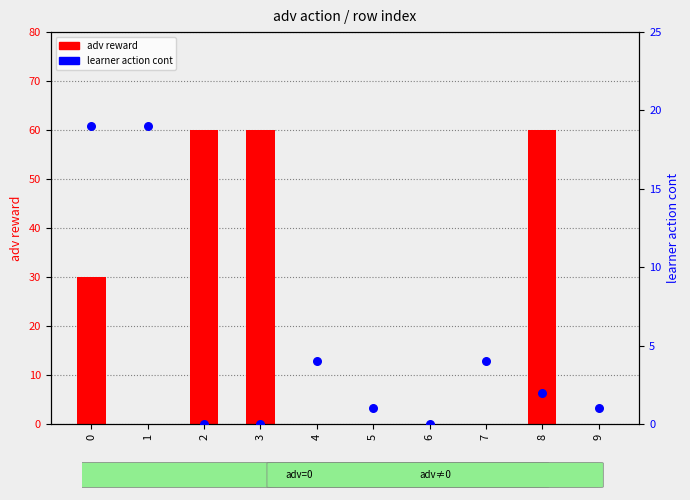

At which category is the sum across all series the highest?

8